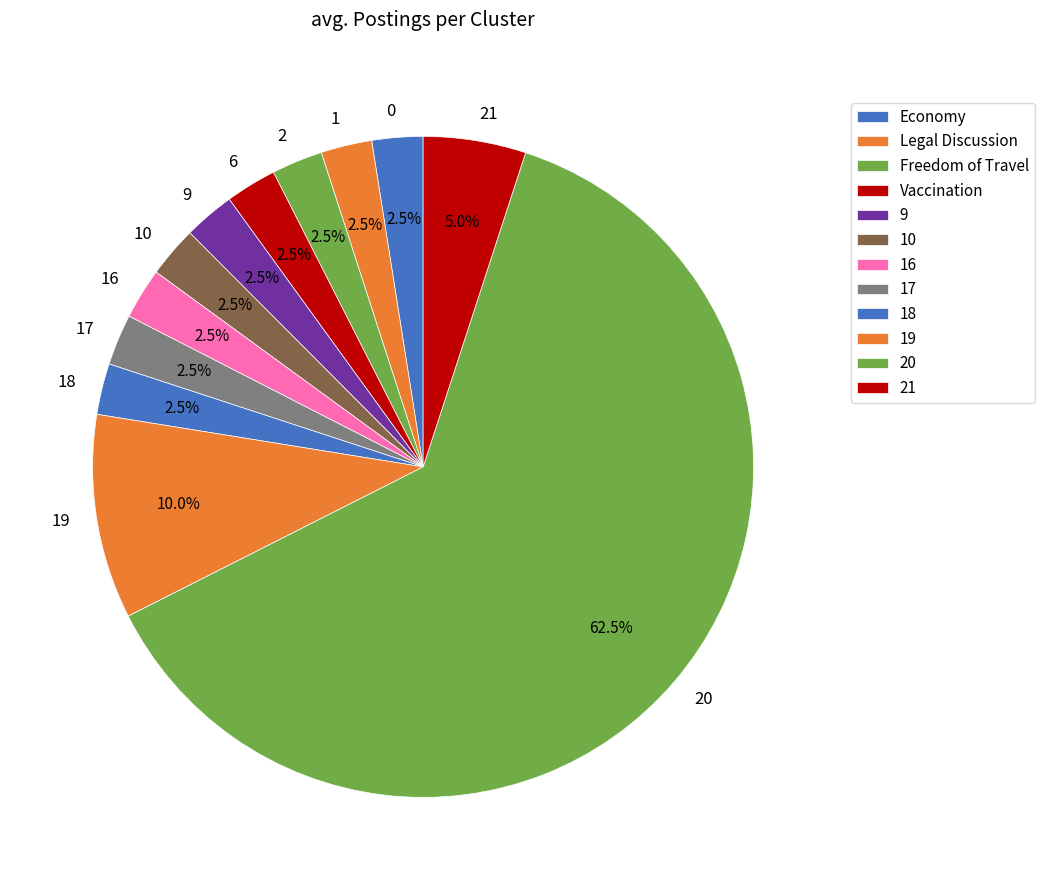

Does 20 account for over 50% of the chart?

Yes